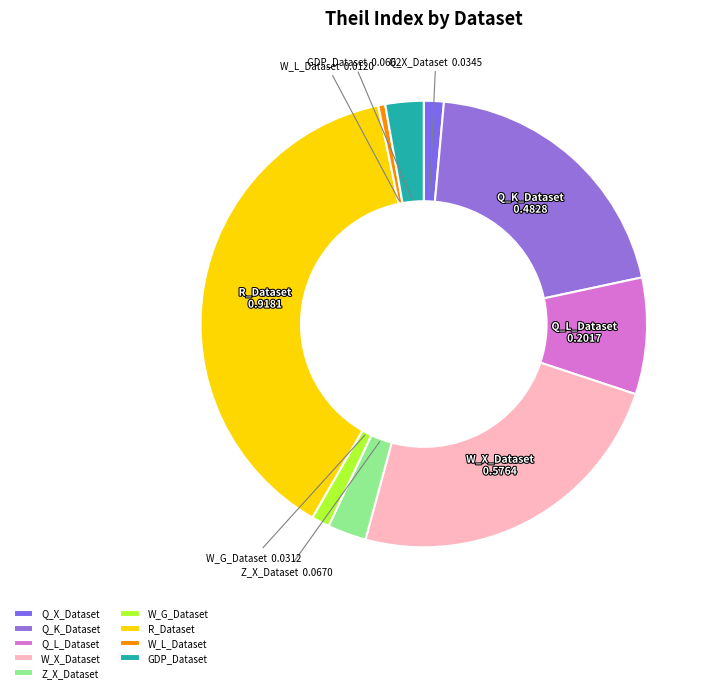

Is it true that GDP_Dataset is 3% of the pie?

True